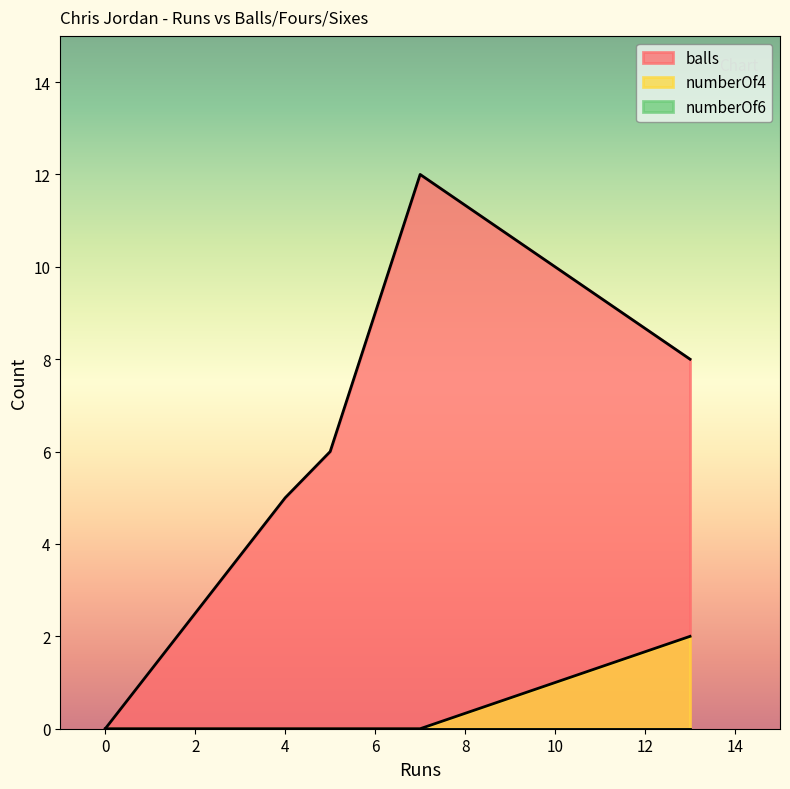

What is the total value across all series at 4?

5